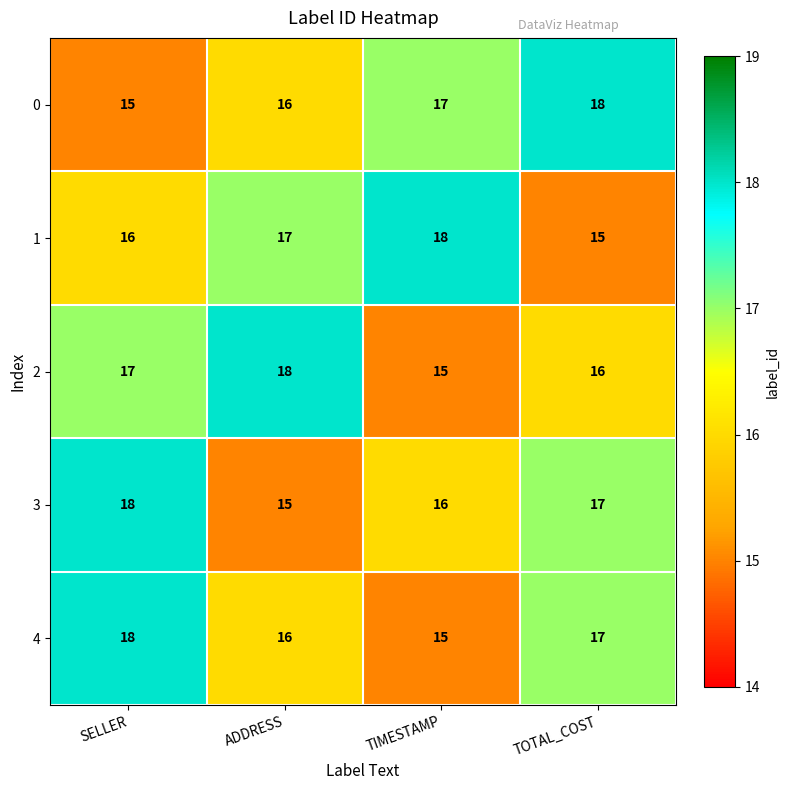

What is the spread (max minus min) of values at TOTAL_COST?

3